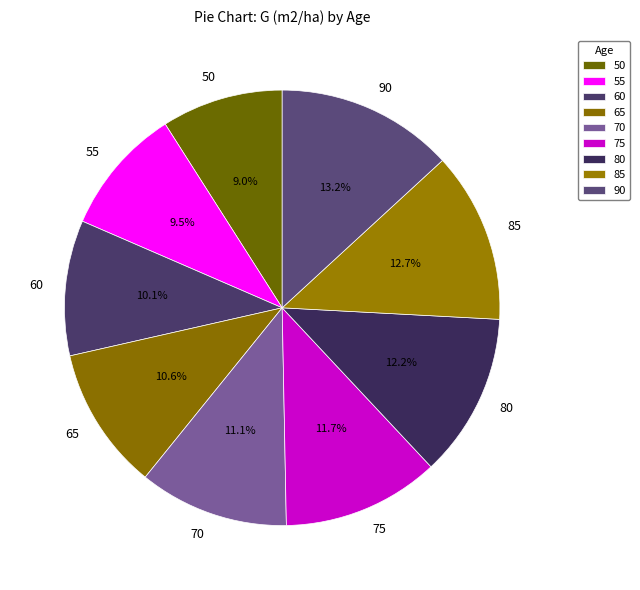

Does any single category account for the majority?

No